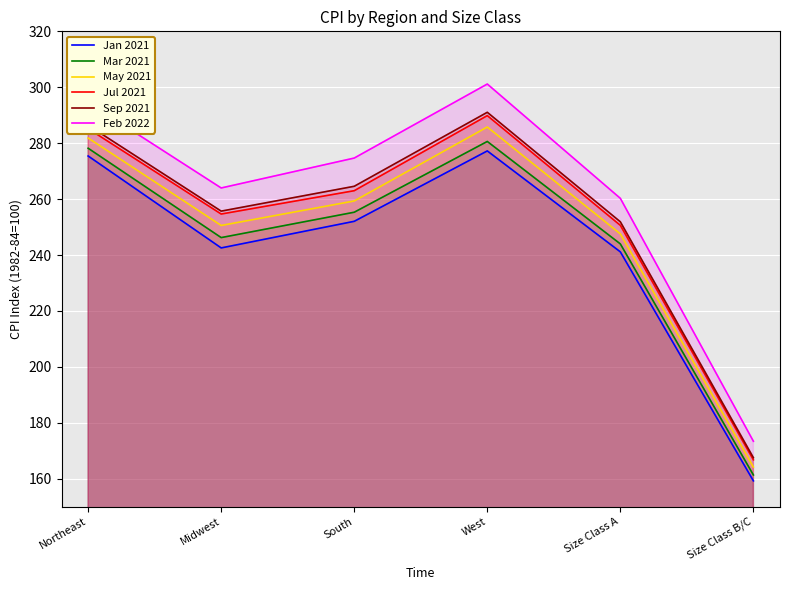

The value of Mar 2021 at West is 414.0. True or false?

False